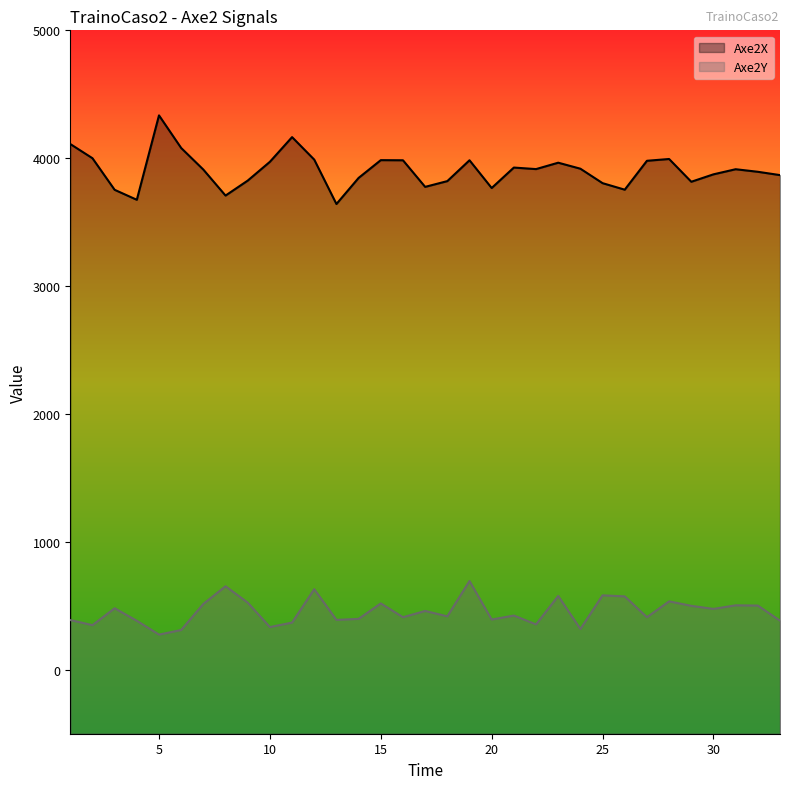

At which category does Axe2X reach its first local peak?

5